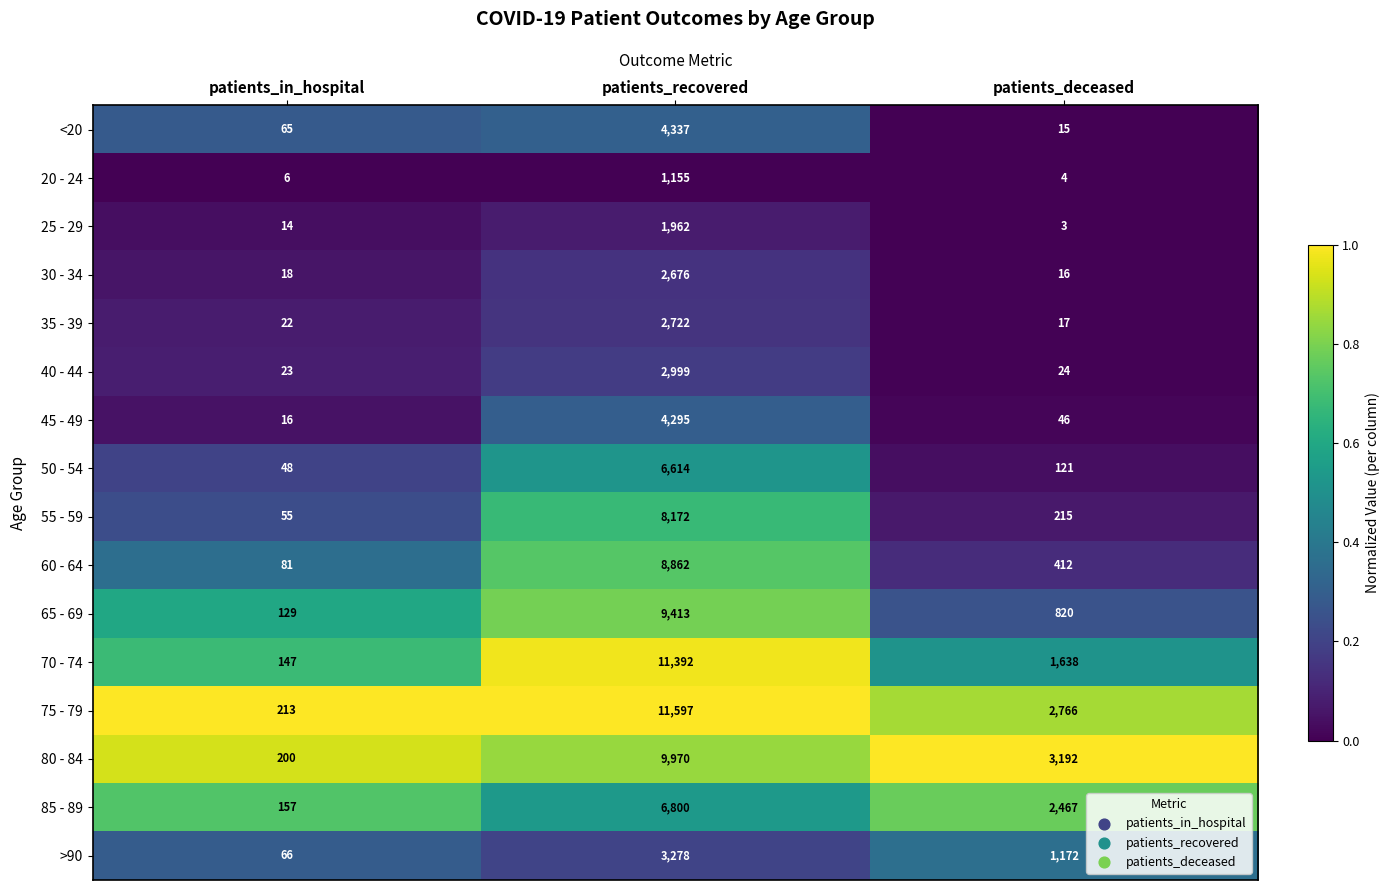

Count the number of data series in this chart.

16